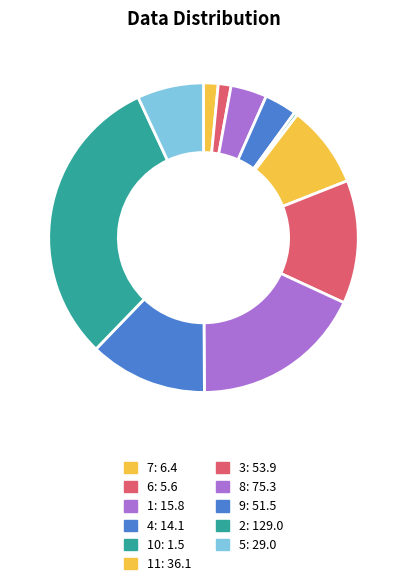

What is the smallest slice in the pie chart?

10: 1.5